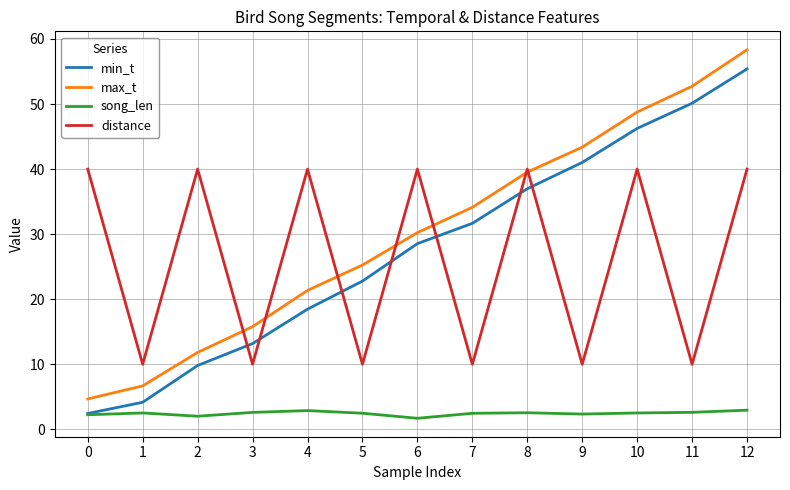

What is the difference between the highest and lowest values at 6?

38.3